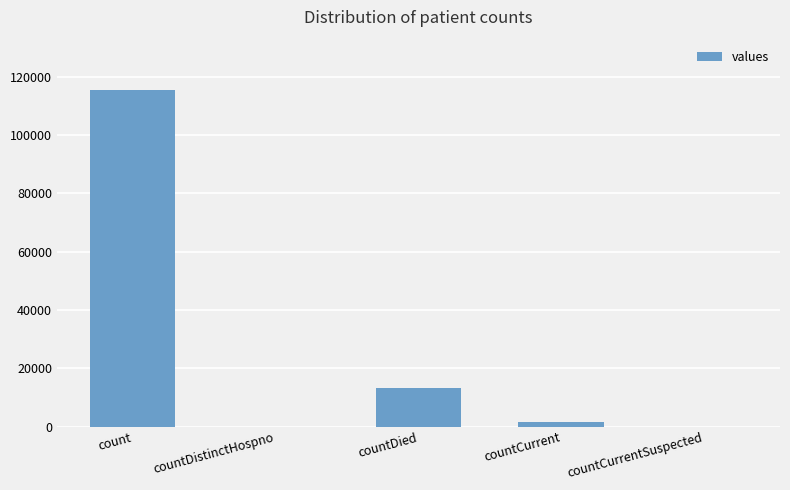

Which category has the highest value across all series?

count